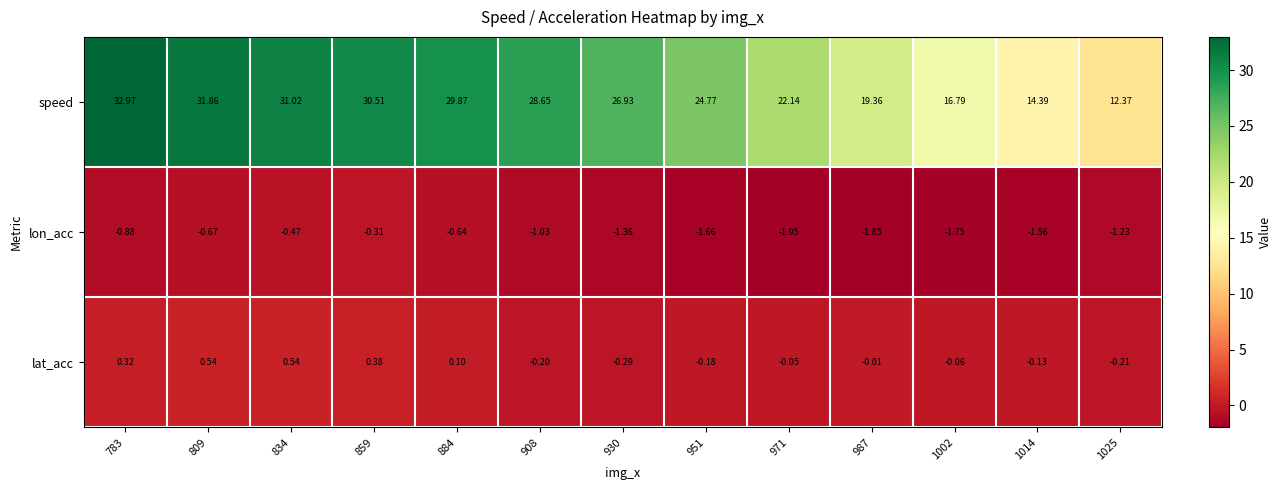

What is the total value across all series at 1014?

12.7